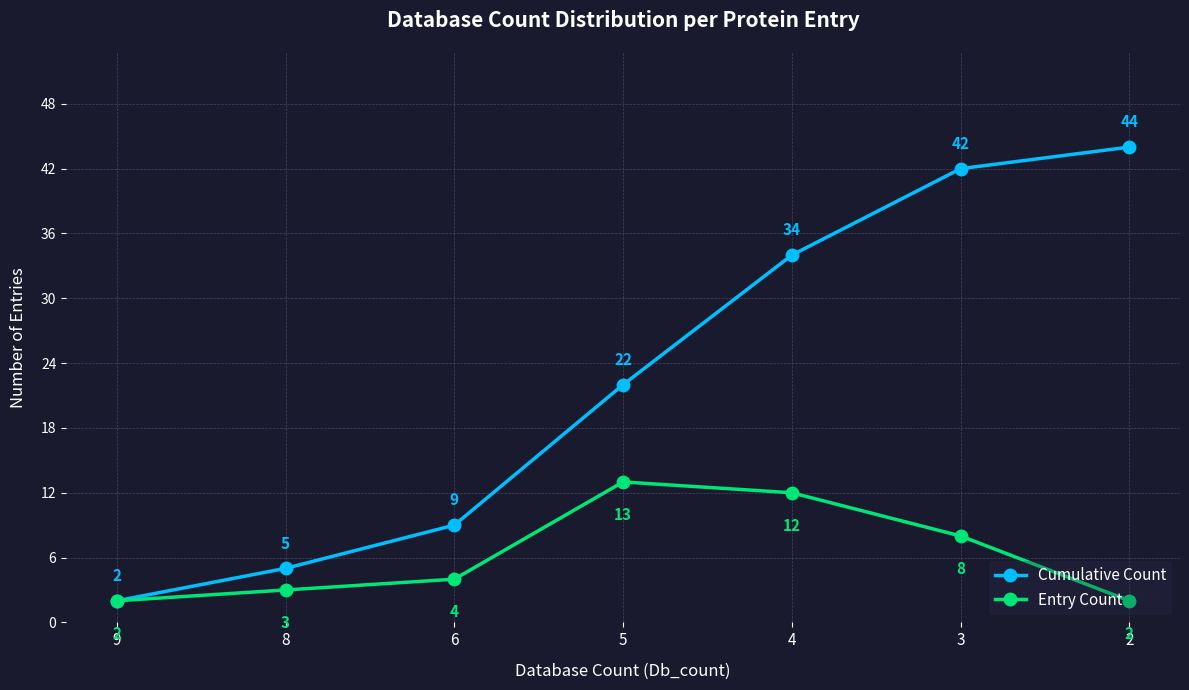

What is the value of the Cumulative Count point at the 2nd from the left?

5